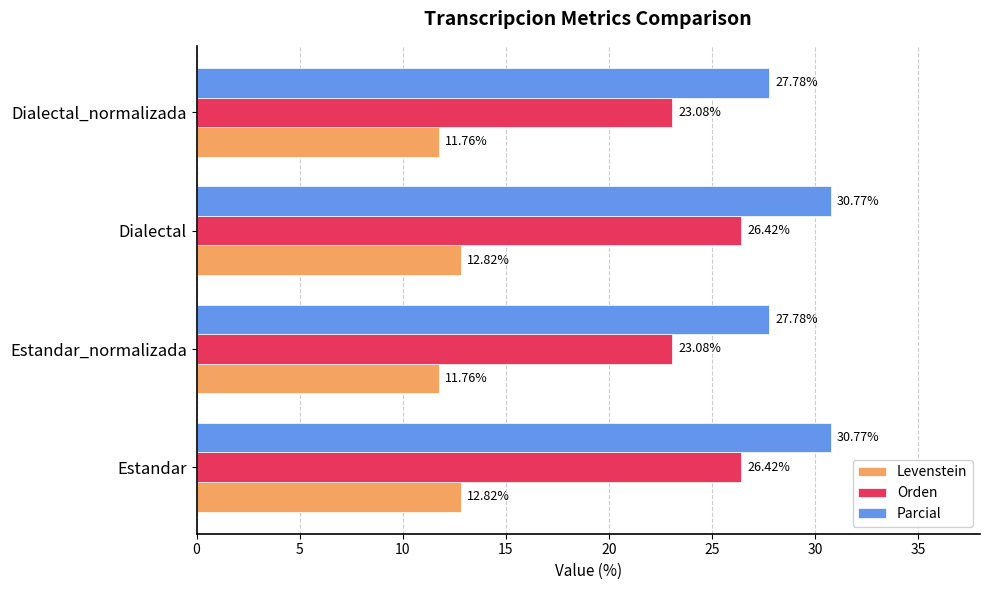

Rank the series by their average value, from highest to lowest.

Parcial, Orden, Levenstein